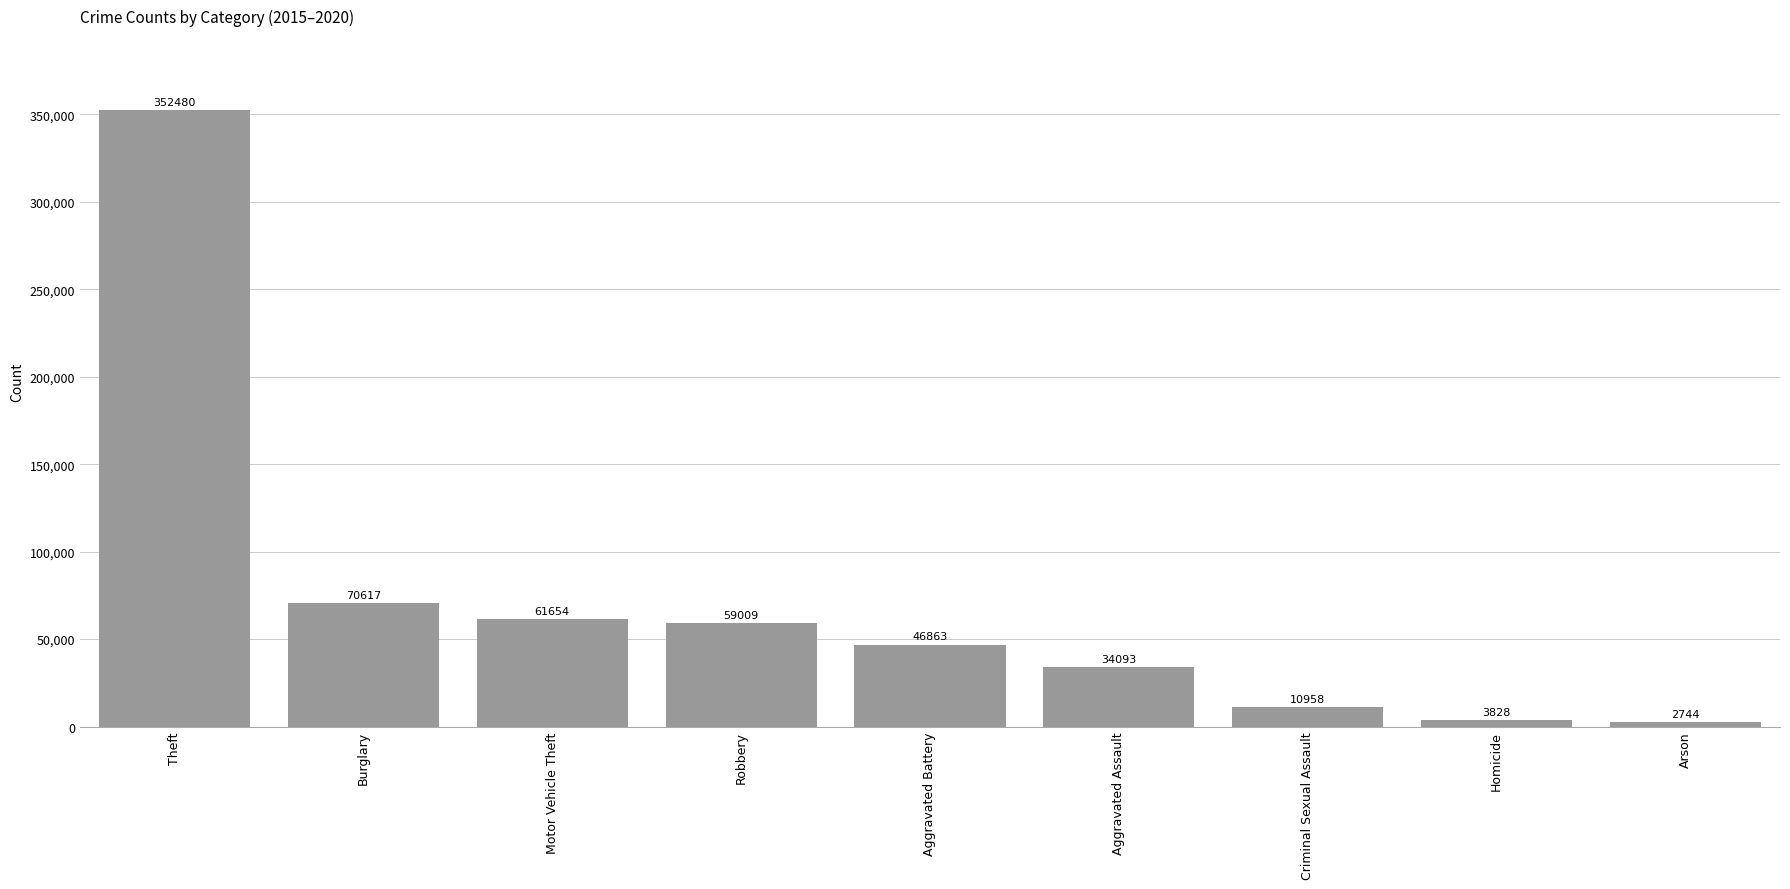

Is it true that the value at Aggravated Assault is 9261?

False